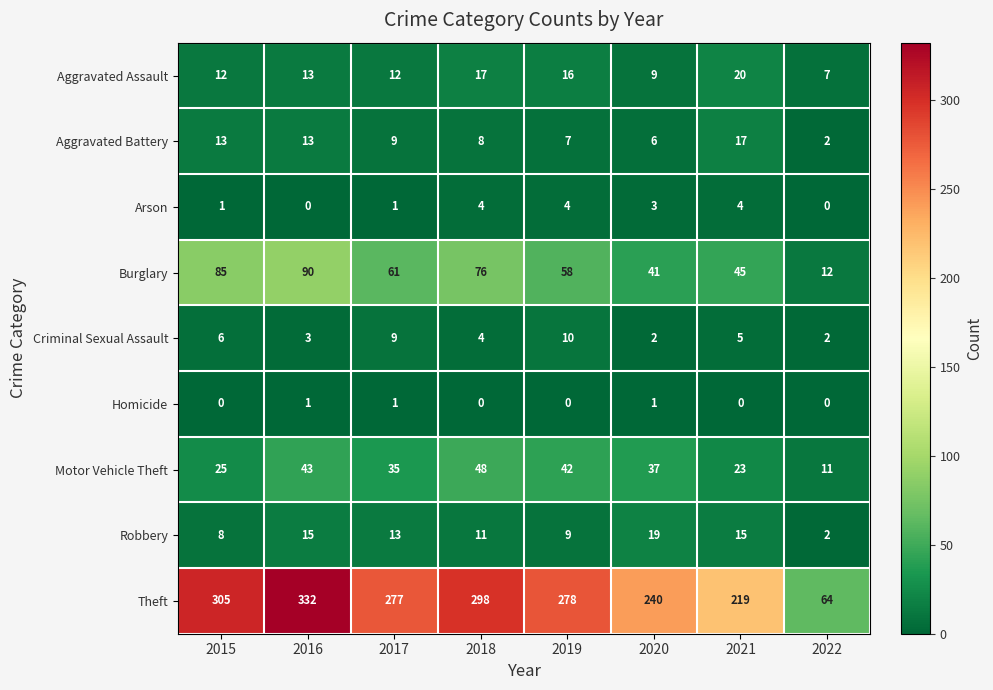

Which label corresponds to the largest value in the chart?

2016